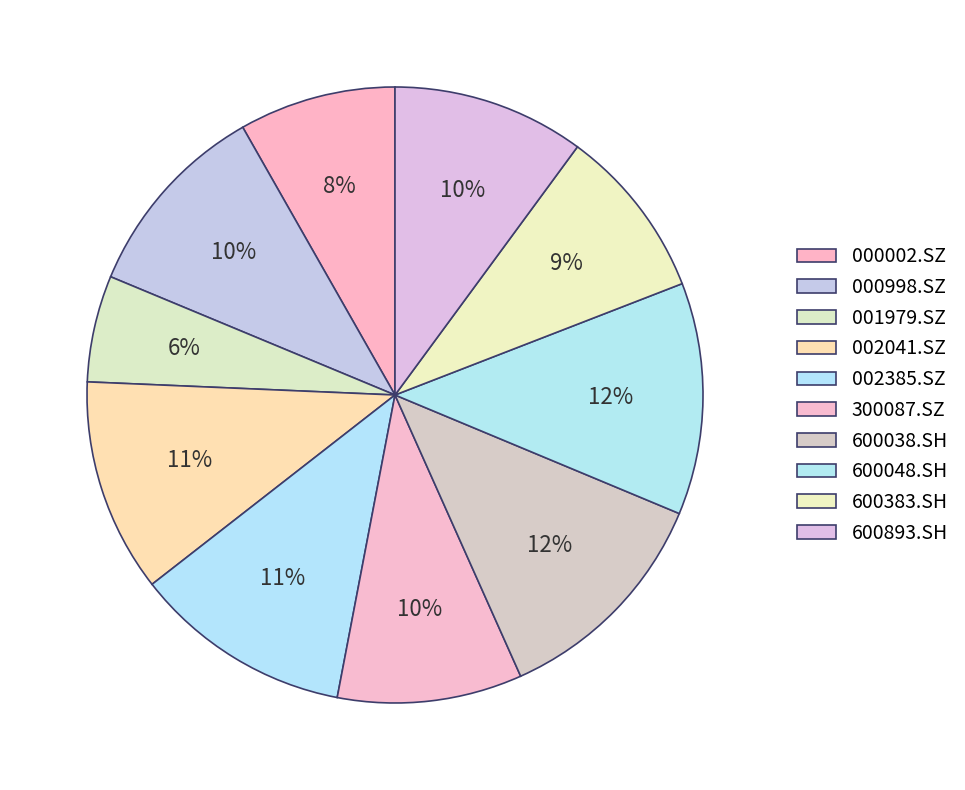

How many slices are in this pie chart?

10